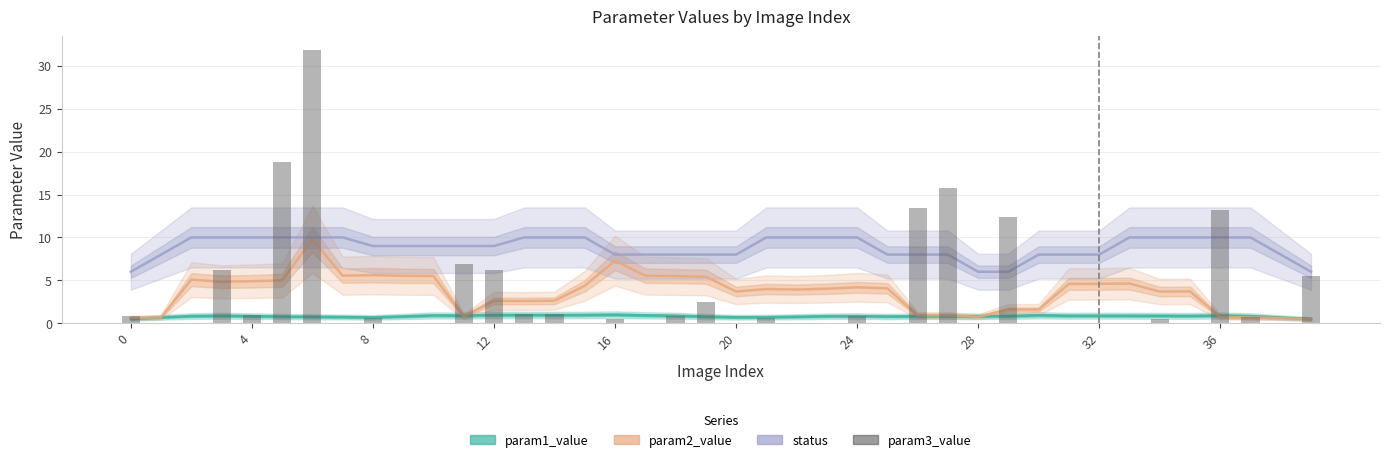

What is the label of the 1st bar from the right?

39